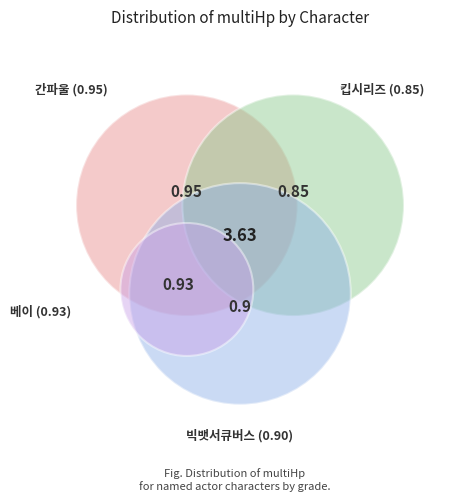

How many segments does this pie chart have?

4